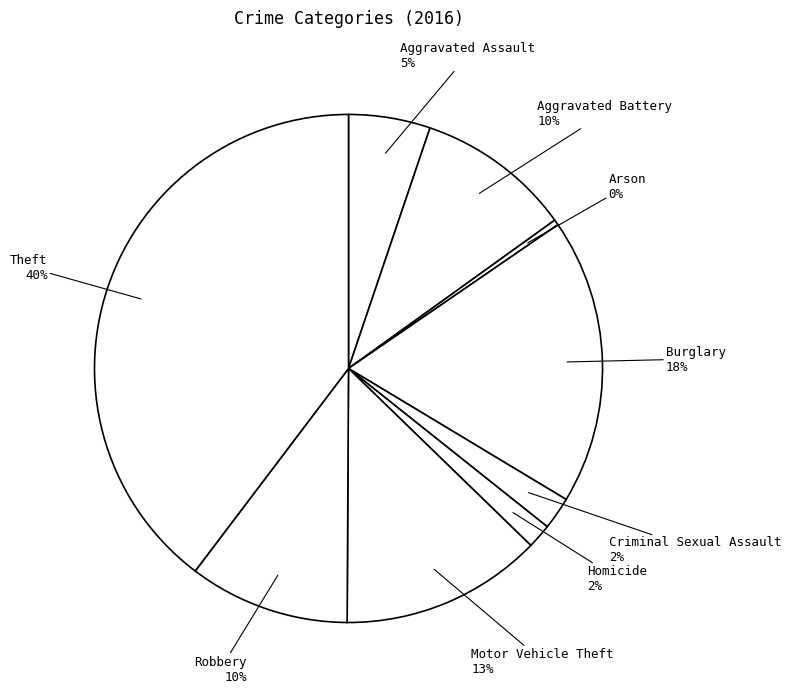

Is there any slice that represents more than half of the pie?

No